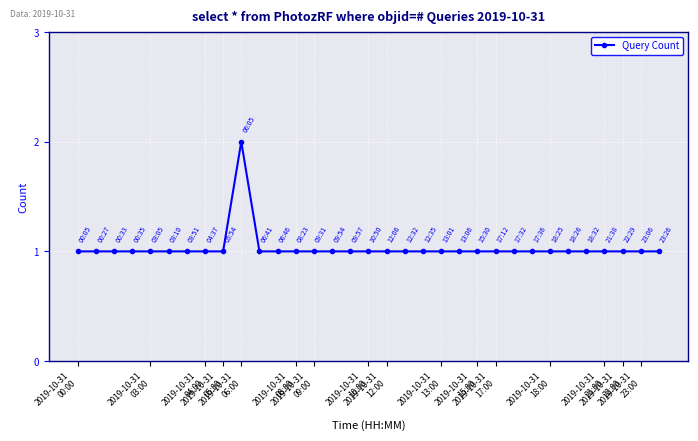

What is the sum of all values?

34